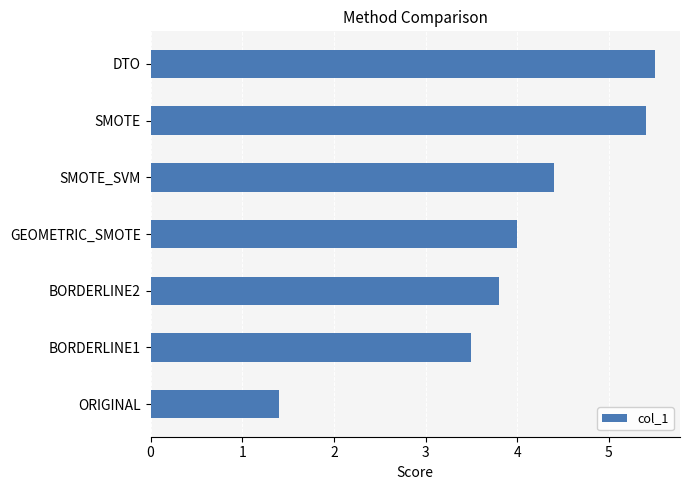

Which has a higher value, BORDERLINE2 or ORIGINAL?

BORDERLINE2